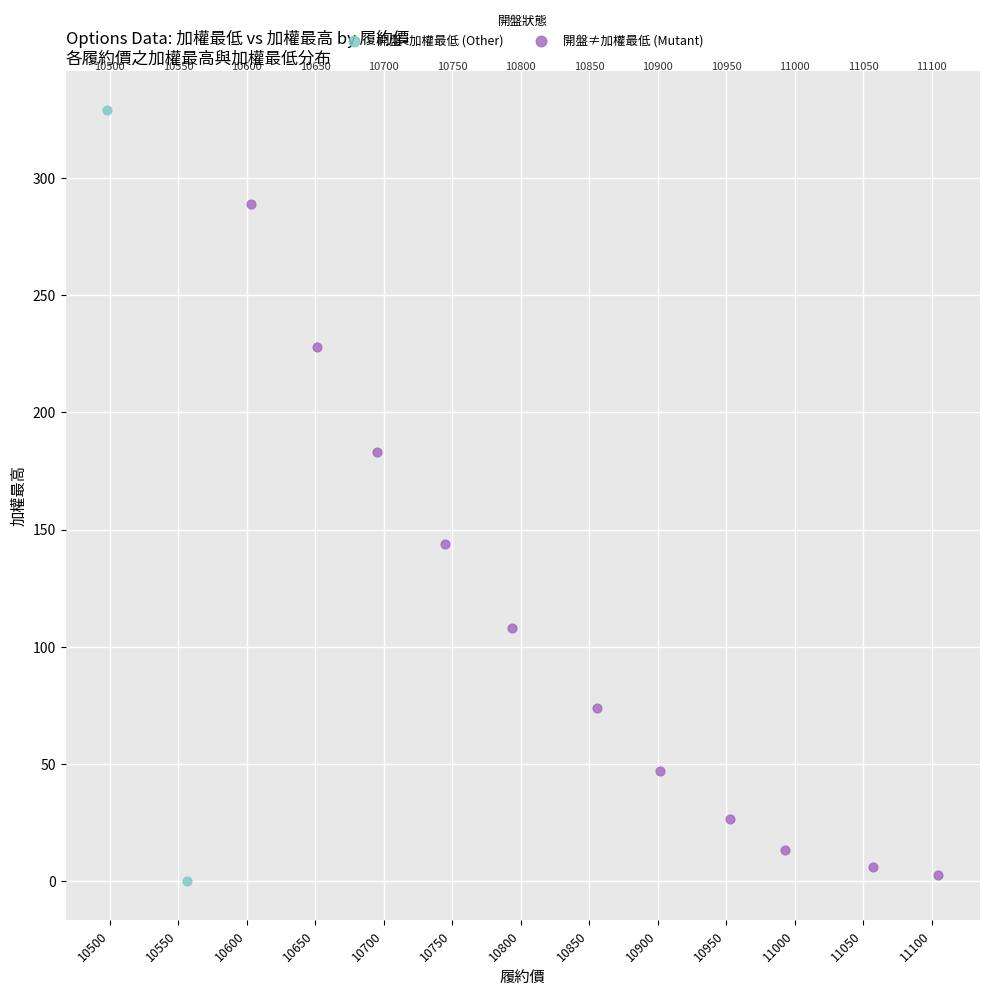

Which series contains the highest Y value?

開盤=加權最低 (Other)